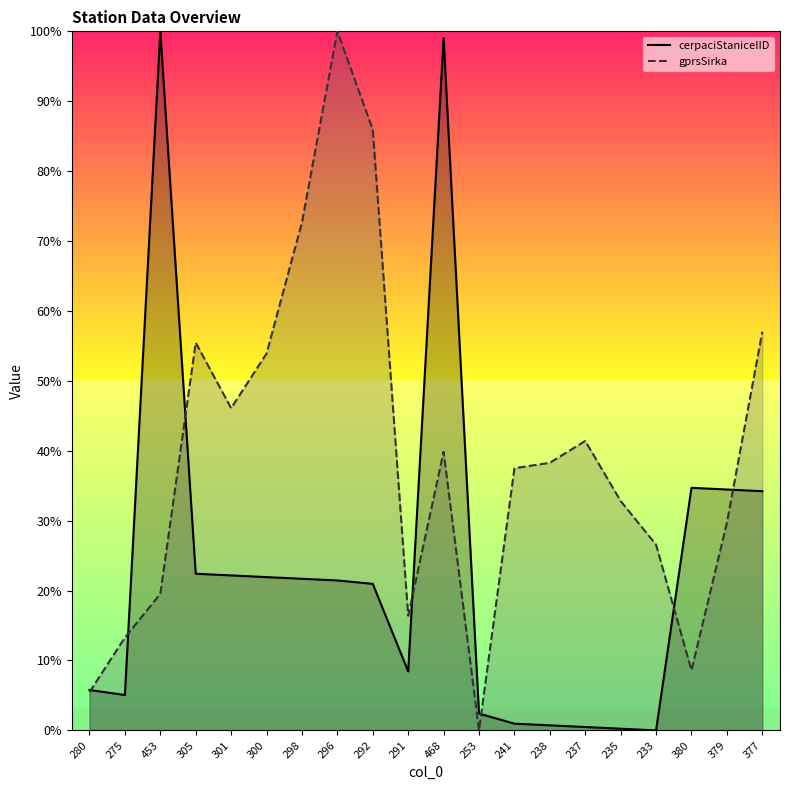

True or false: cerpaciStaniceIID and gprsSirka intersect in this chart.

True